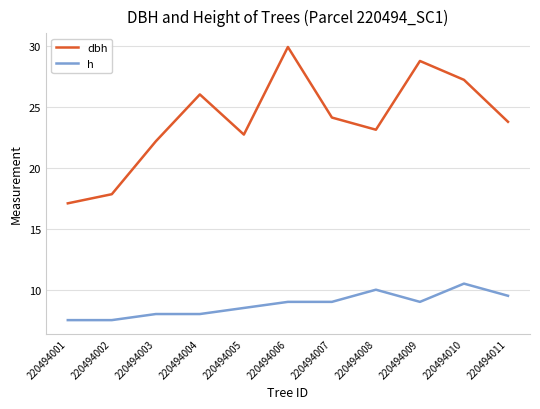

Which series has the largest range (max minus min)?

dbh